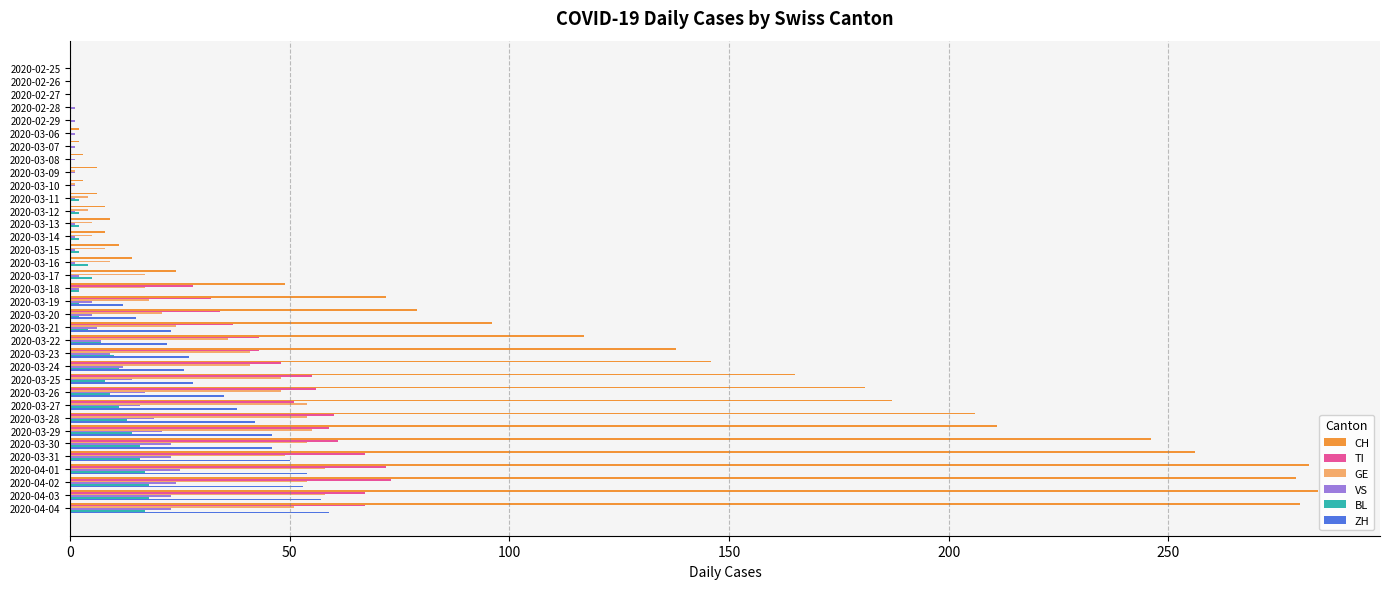

Is it true that ZH equals 13 at 2020-03-21?

False